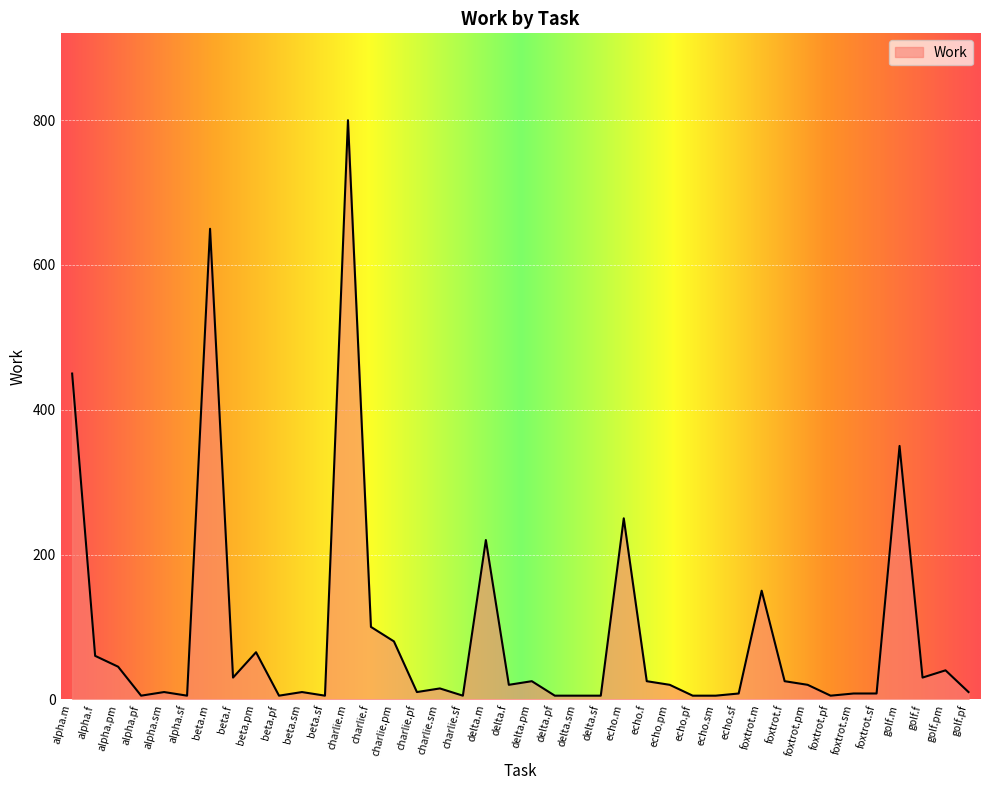

The value at delta.pf is 5. True or false?

True